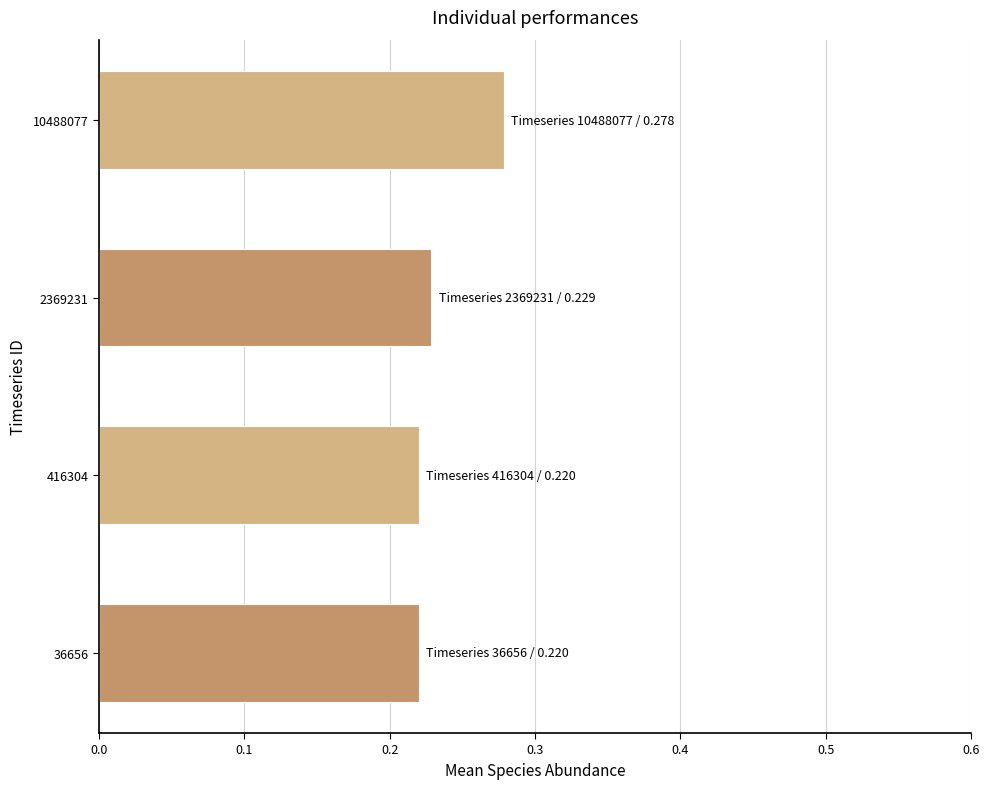

True or false: the data shows 0.1 at 416304.

False